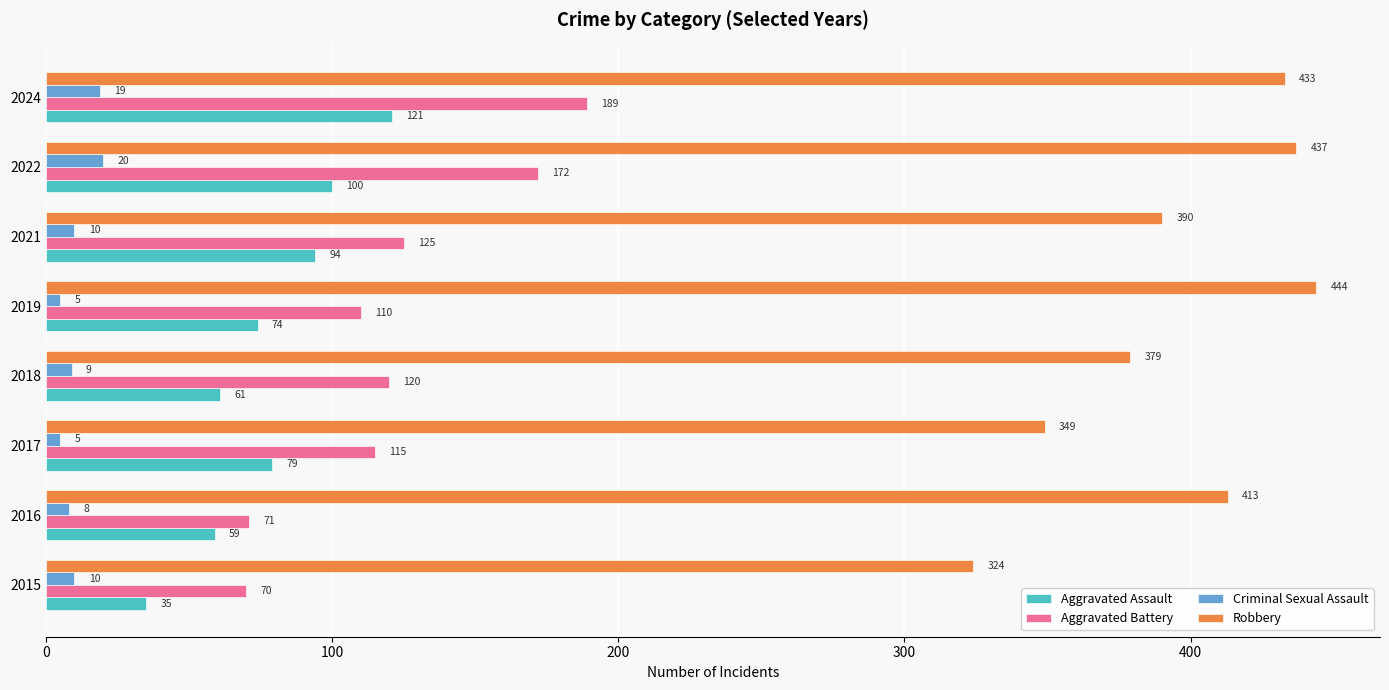

What is the total value across all series at 2024?

762